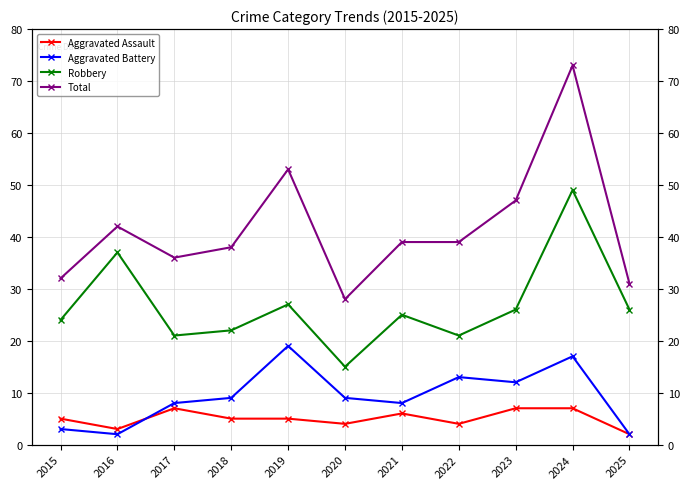

What is the difference between the second highest and minimum values in the Total series?

25